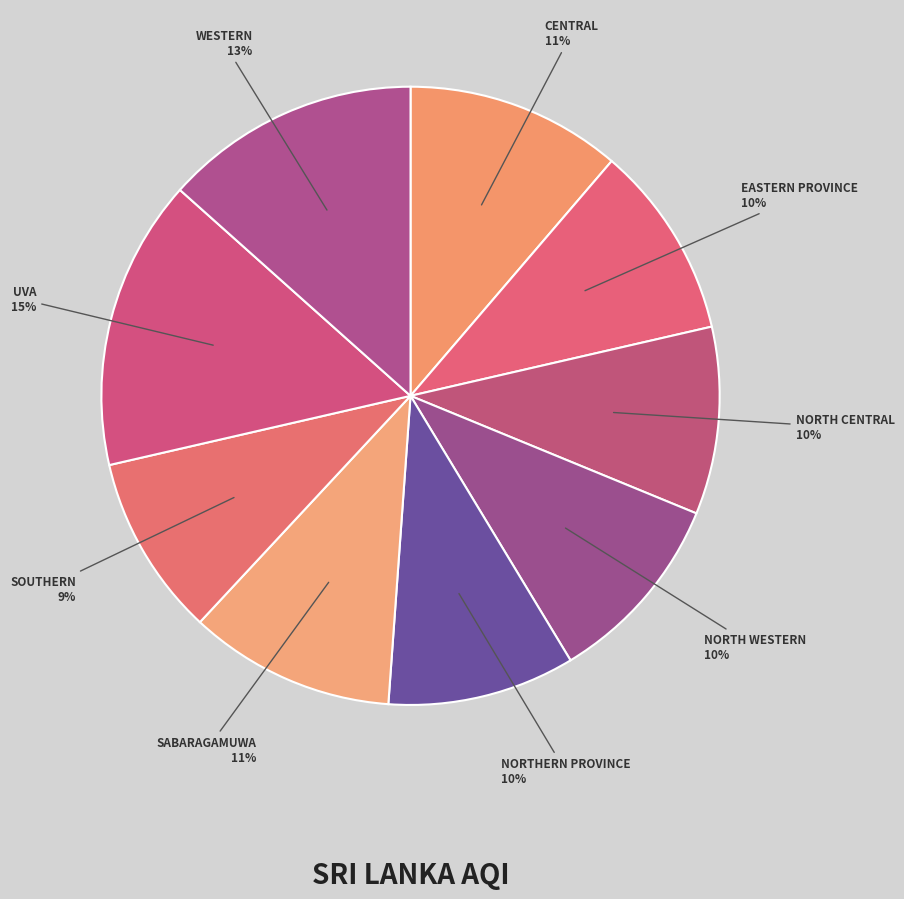

Rank the categories by value from lowest to highest.

Southern, North Central, Northern Province, Eastern Province, North Western, Sabaragamuwa, Central, Western, Uva